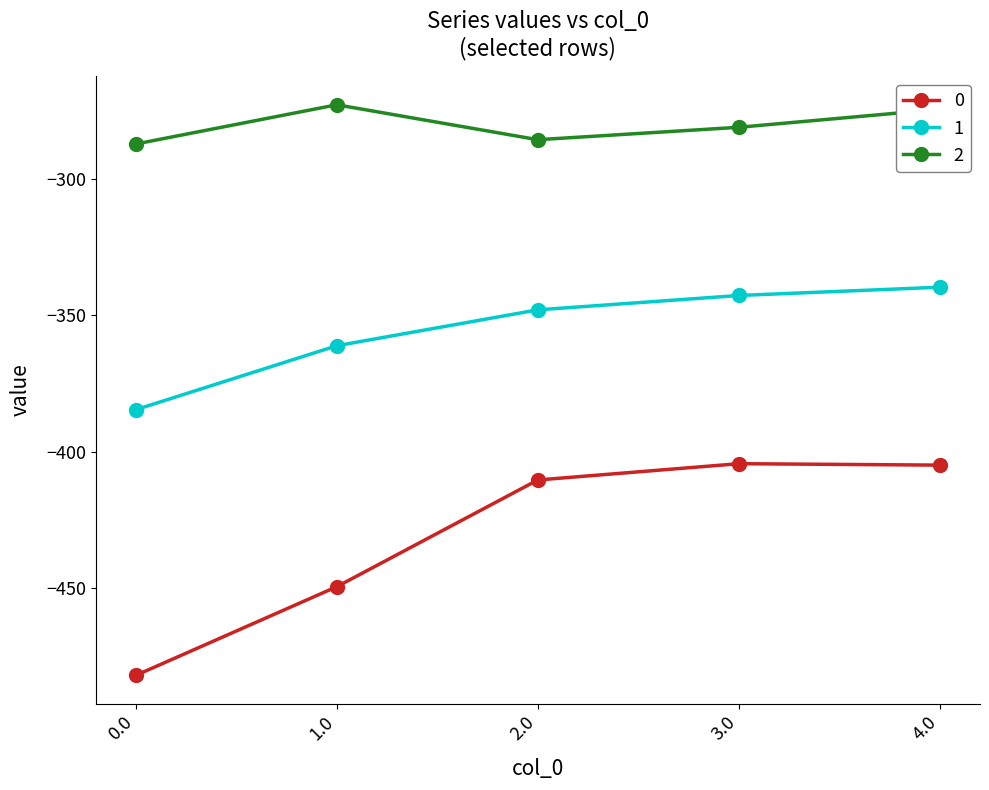

What is the smallest value displayed?

-482.0